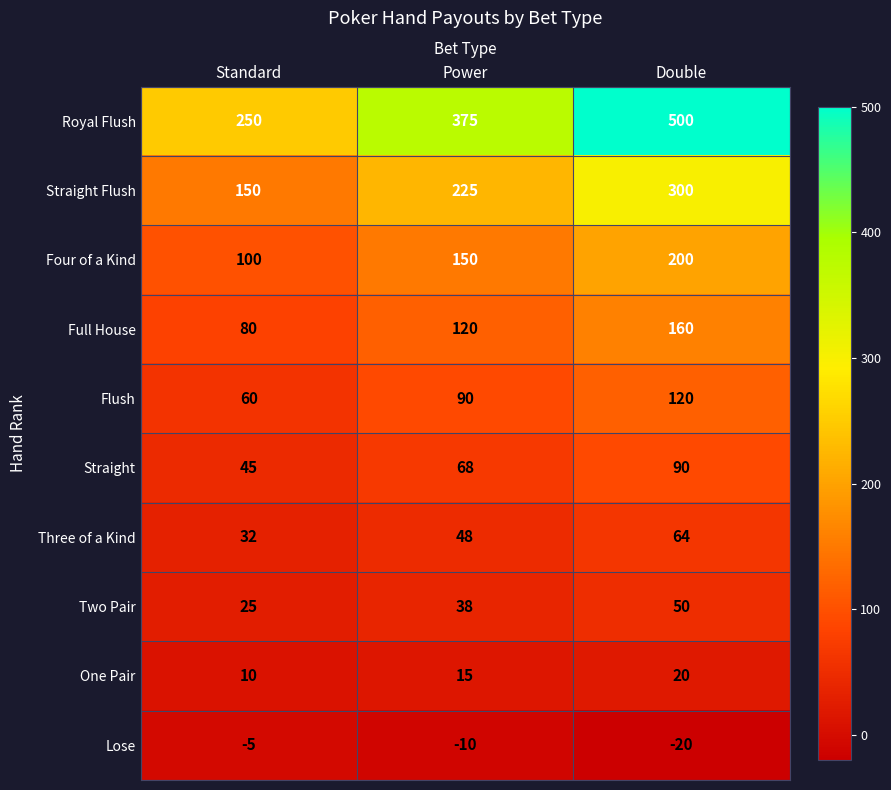

List the series in order of their peak value, lowest first.

Lose, One Pair, Two Pair, Three of a Kind, Straight, Flush, Full House, Four of a Kind, Straight Flush, Royal Flush